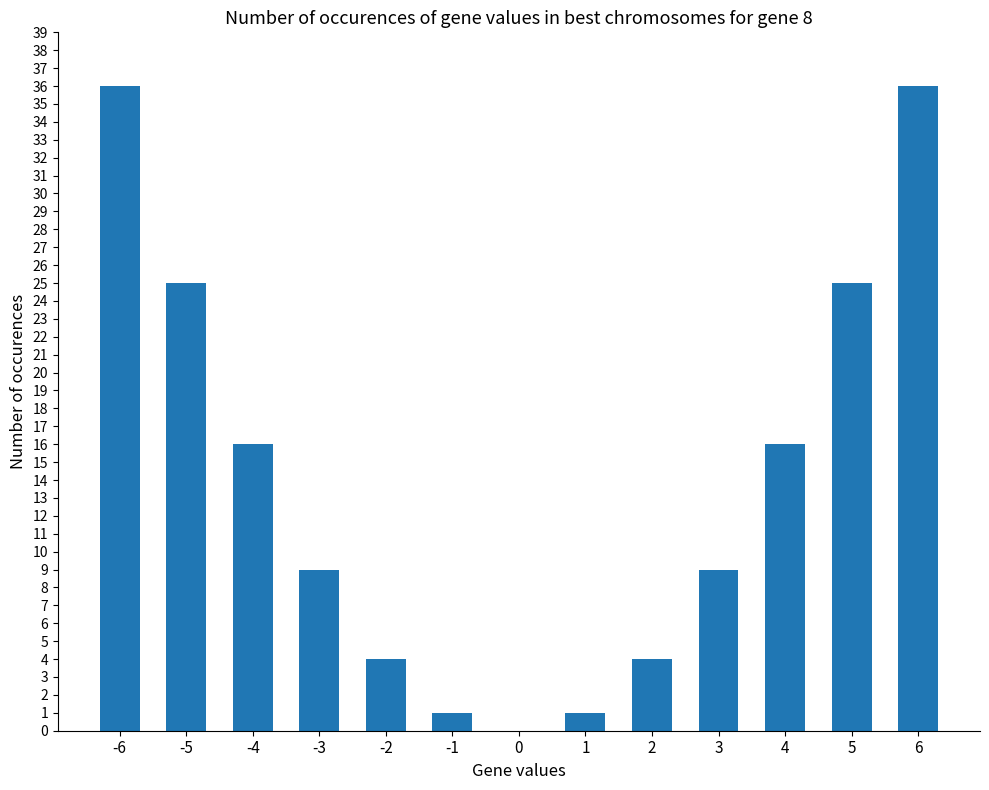

What is the difference between the values at -5 and -3?

16